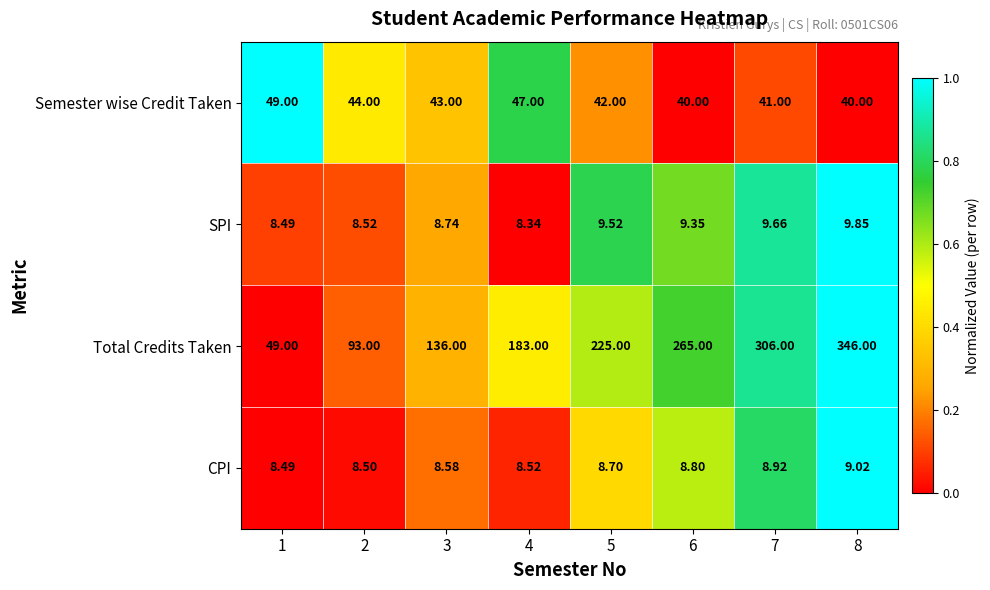

Which series has the largest total across all categories?

Total Credits Taken